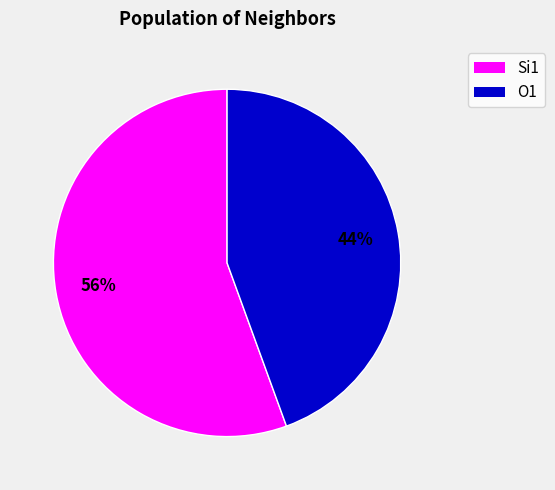

Does any single category account for the majority?

Yes